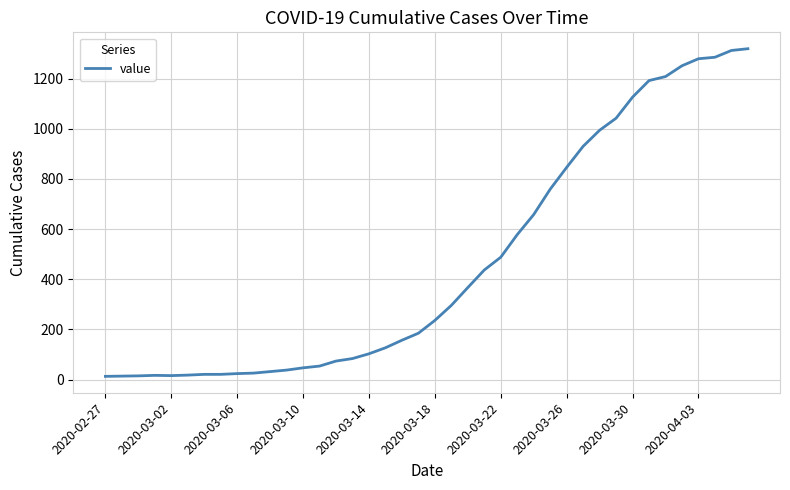

What is the difference between the maximum and minimum values?

1306